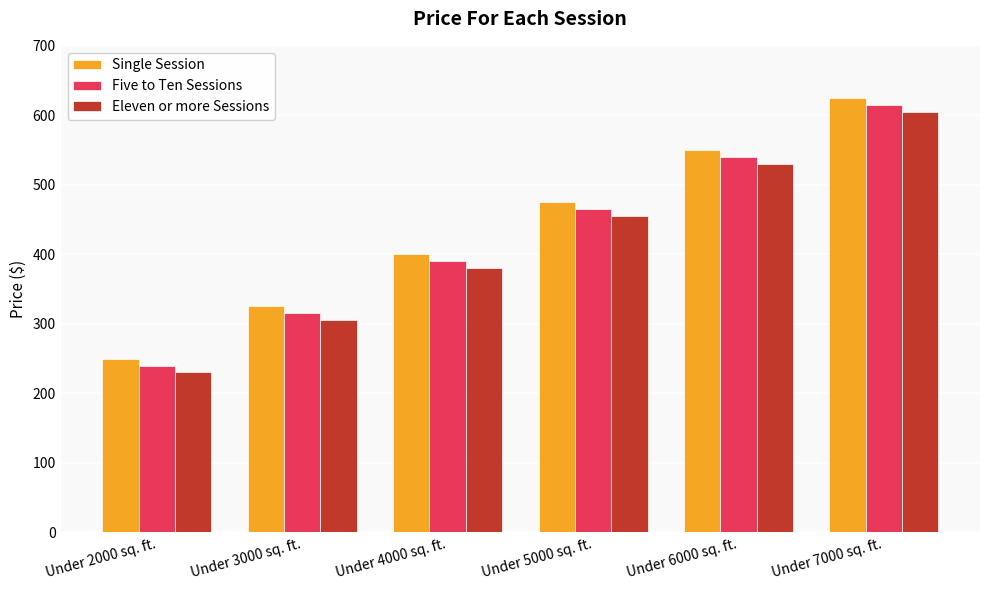

How many bars are there in total?

18